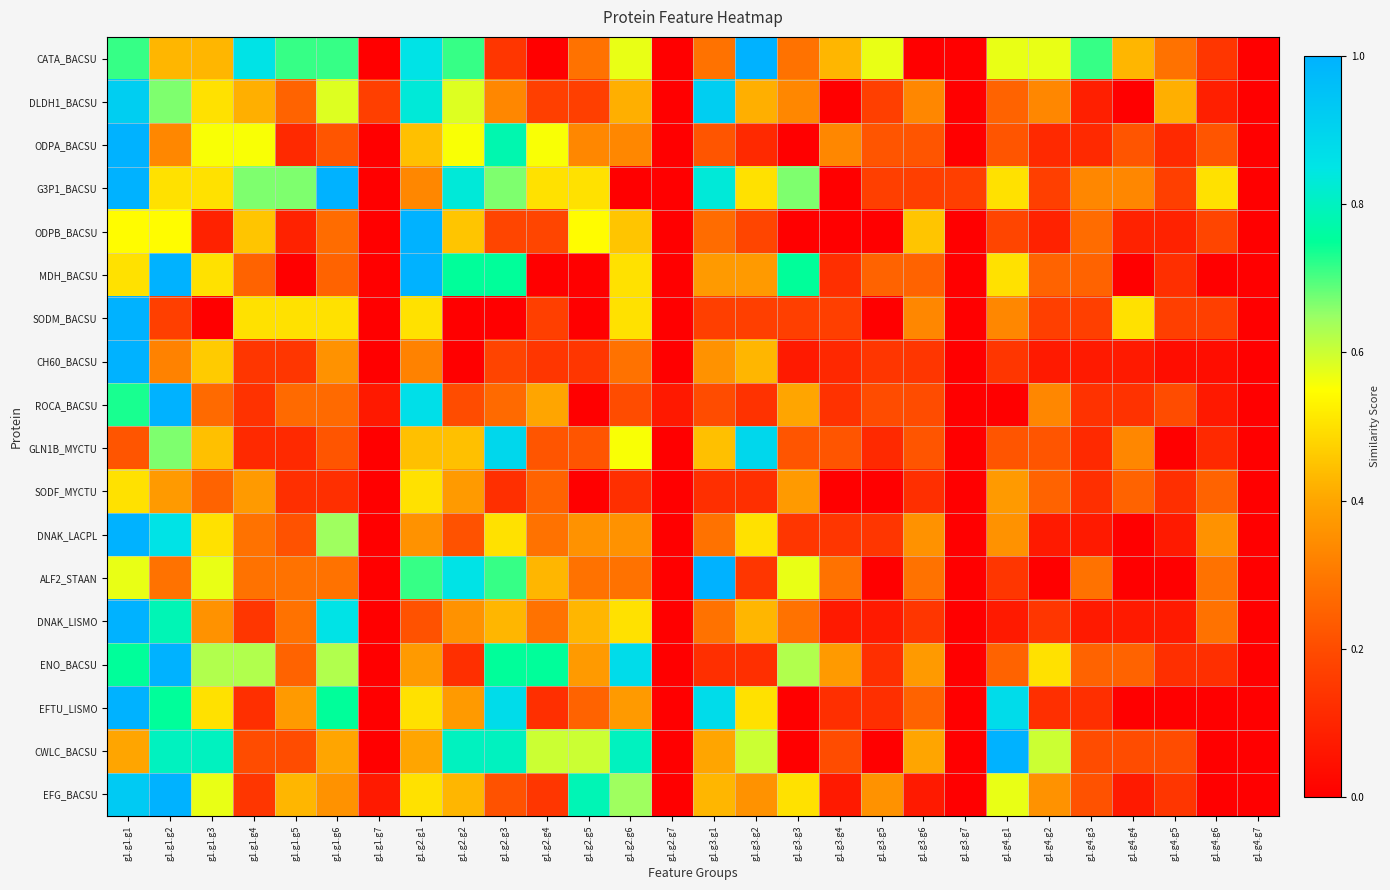

Which series has the largest range (max minus min)?

CATA_BACSU